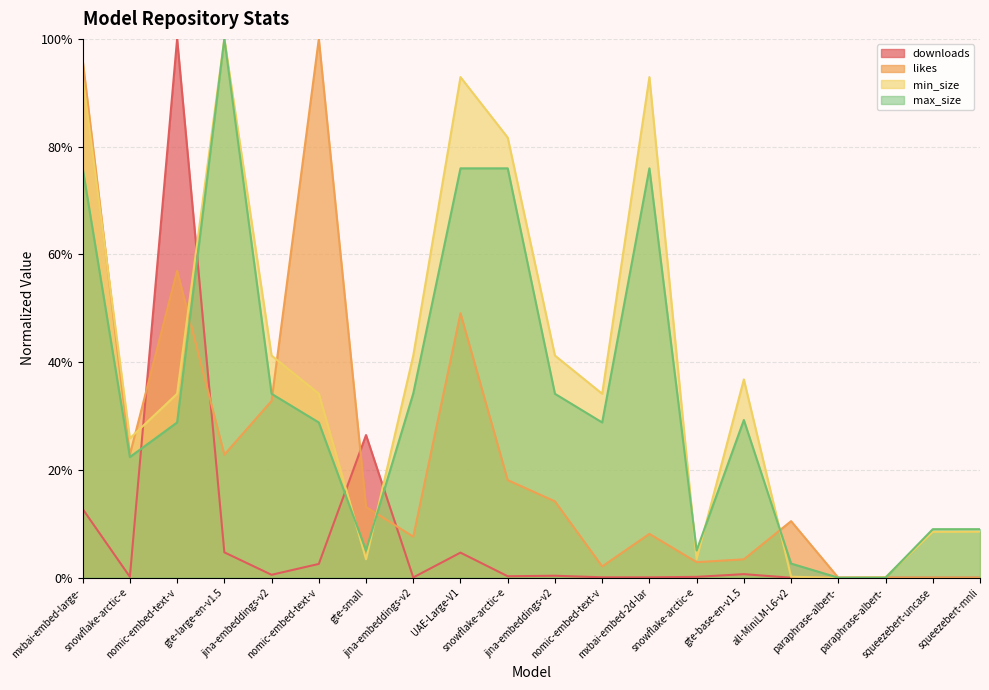

In min_size, how many points are higher than both neighbors (excluding endpoints)?

4